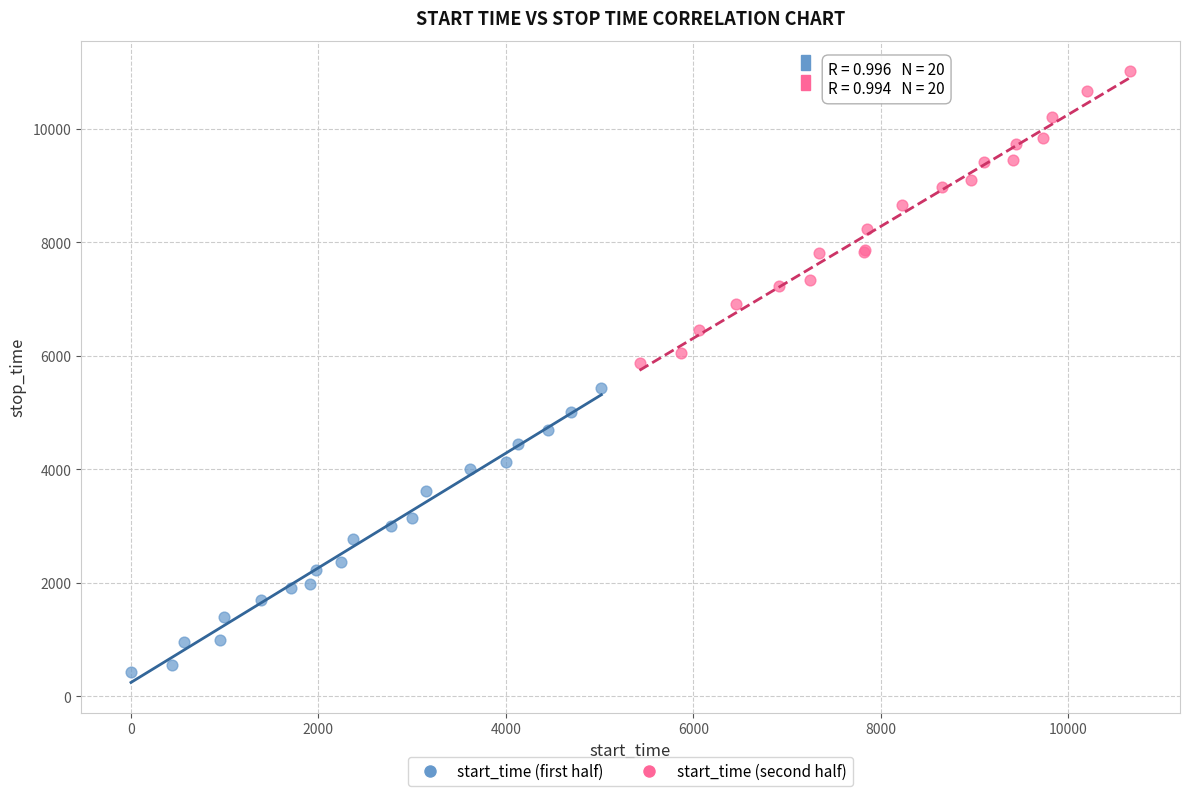

Which series has the largest Y range (max minus min)?

start_time (second half)